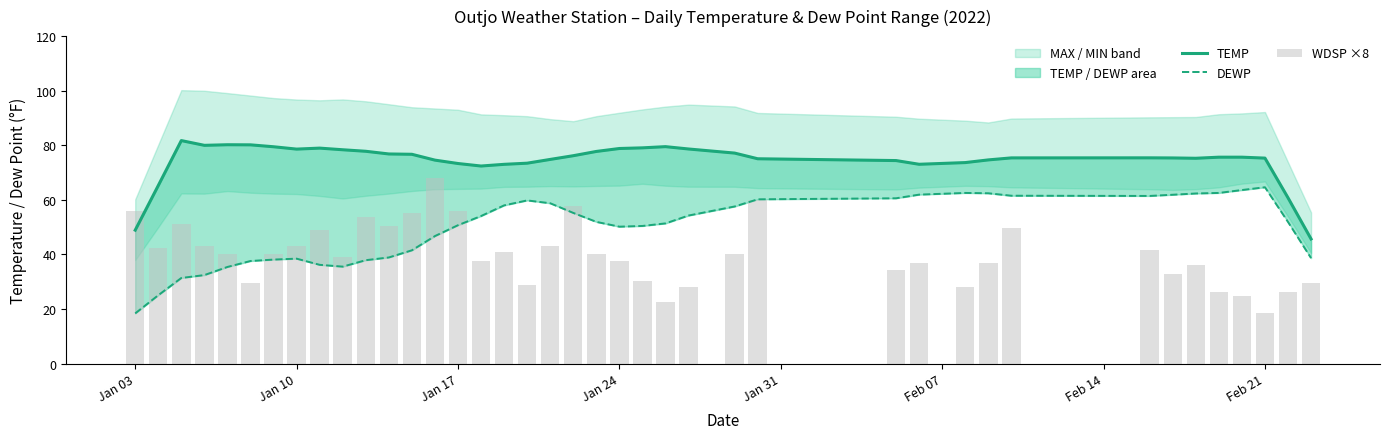

How many groups of bars are there?

40